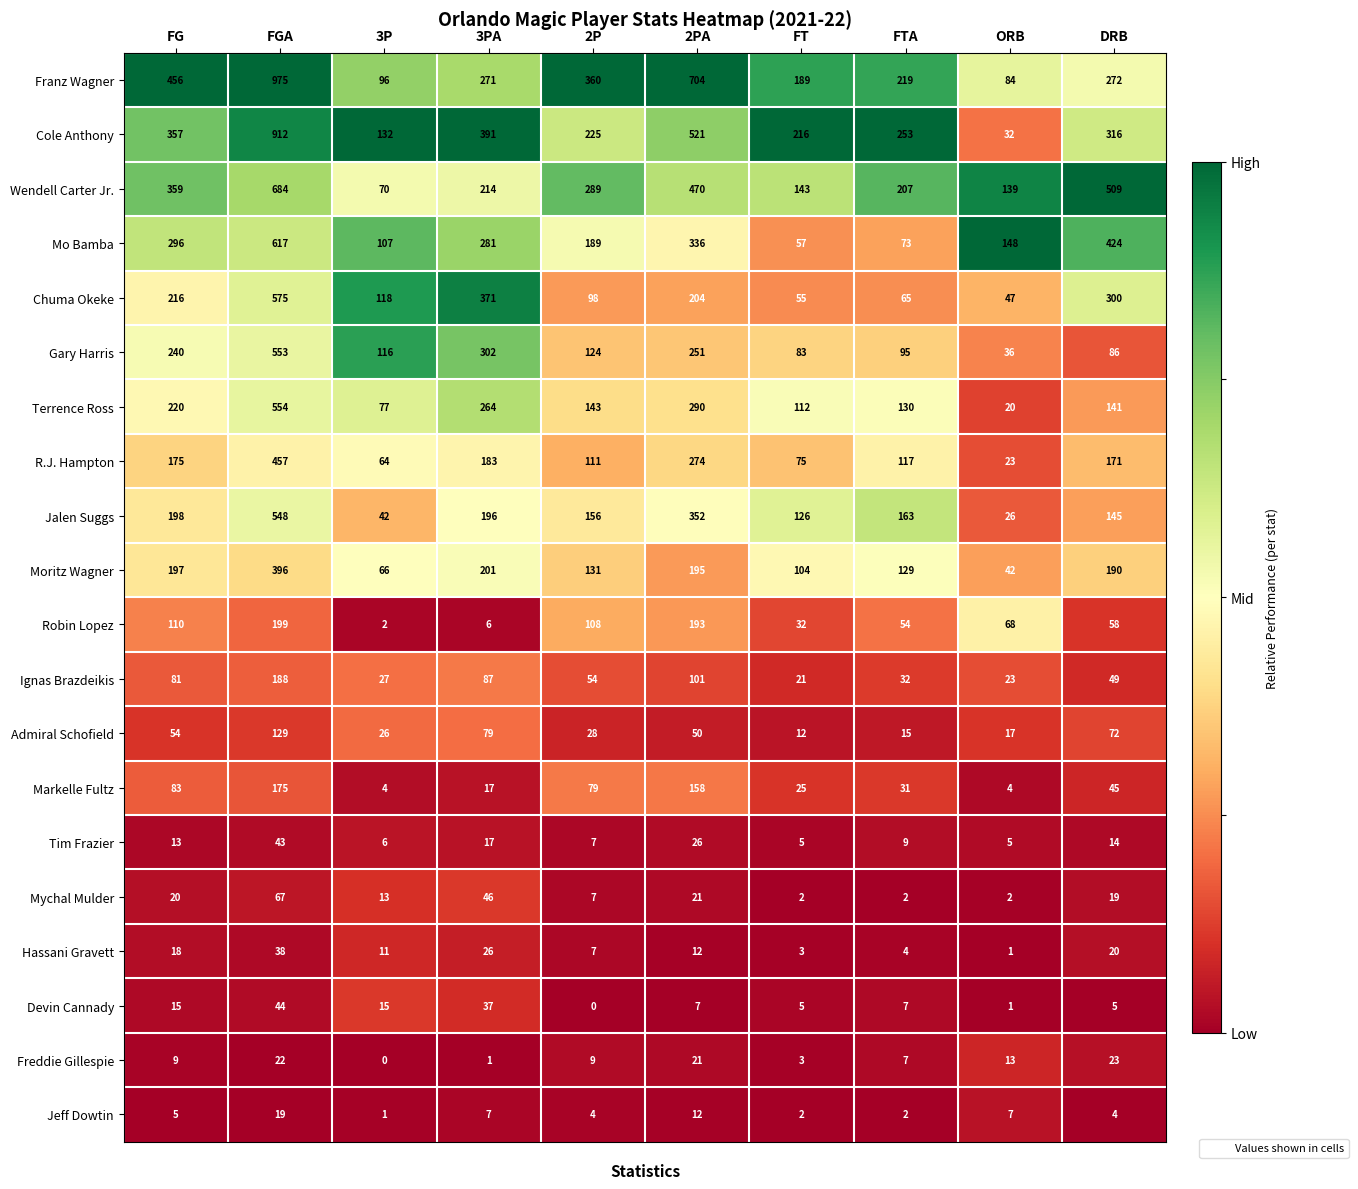

List the series in order of their peak value, highest first.

Franz Wagner, Cole Anthony, Wendell Carter Jr., Mo Bamba, Chuma Okeke, Terrence Ross, Gary Harris, Jalen Suggs, R.J. Hampton, Moritz Wagner, Robin Lopez, Ignas Brazdeikis, Markelle Fultz, Admiral Schofield, Mychal Mulder, Devin Cannady, Tim Frazier, Hassani Gravett, Freddie Gillespie, Jeff Dowtin